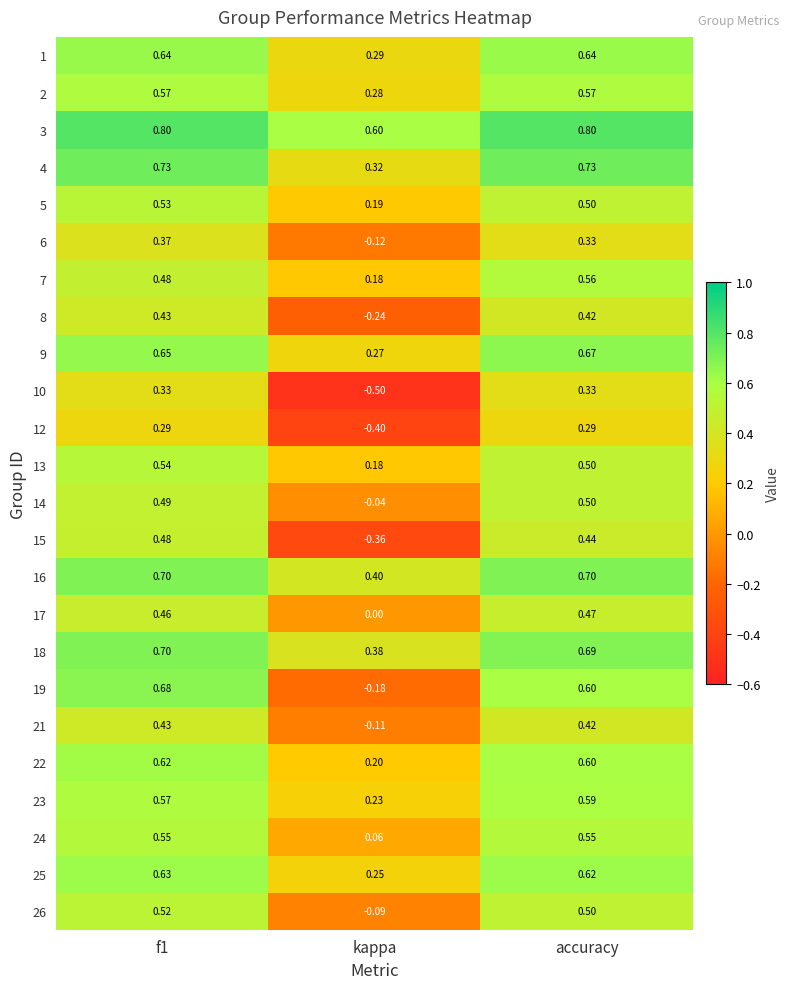

Which category has the lowest value across all series?

kappa